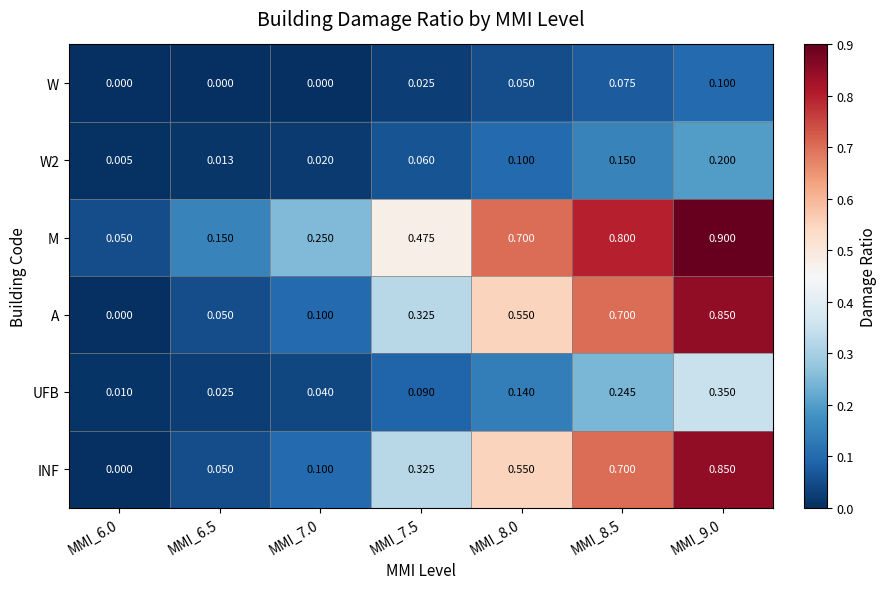

Is the value of A at MMI_6.5 greater than the value of W at MMI_9.0?

No